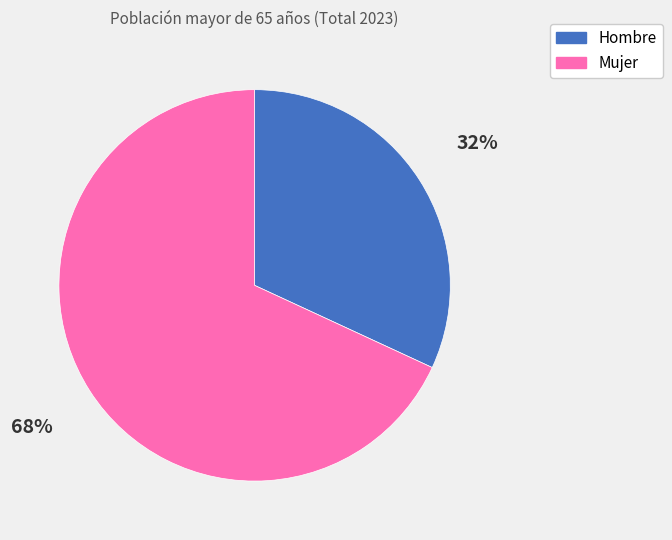

Which category has the smallest portion of the pie?

Hombre